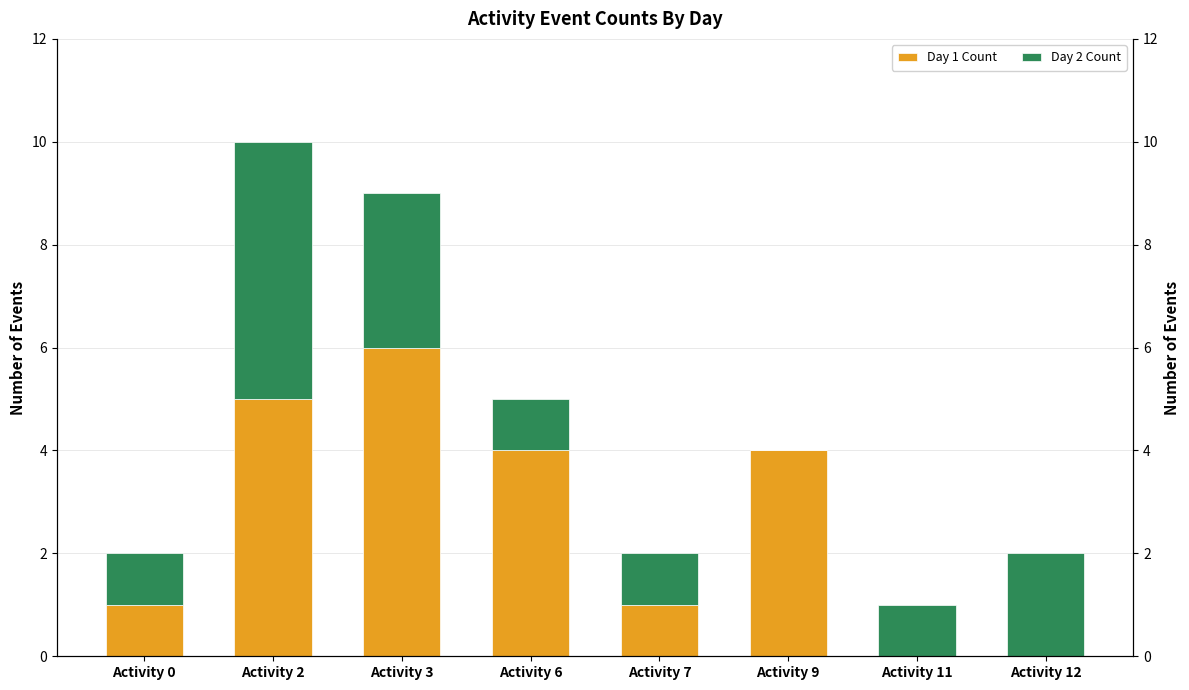

Reading right to left, list all the values displayed in this chart.

Day 1 Count: Activity 12=0	Activity 11=0	Activity 9=4	Activity 7=1	Activity 6=4	Activity 3=6	Activity 2=5	Activity 0=1
Day 2 Count: Activity 12=2	Activity 11=1	Activity 9=0	Activity 7=1	Activity 6=1	Activity 3=3	Activity 2=5	Activity 0=1